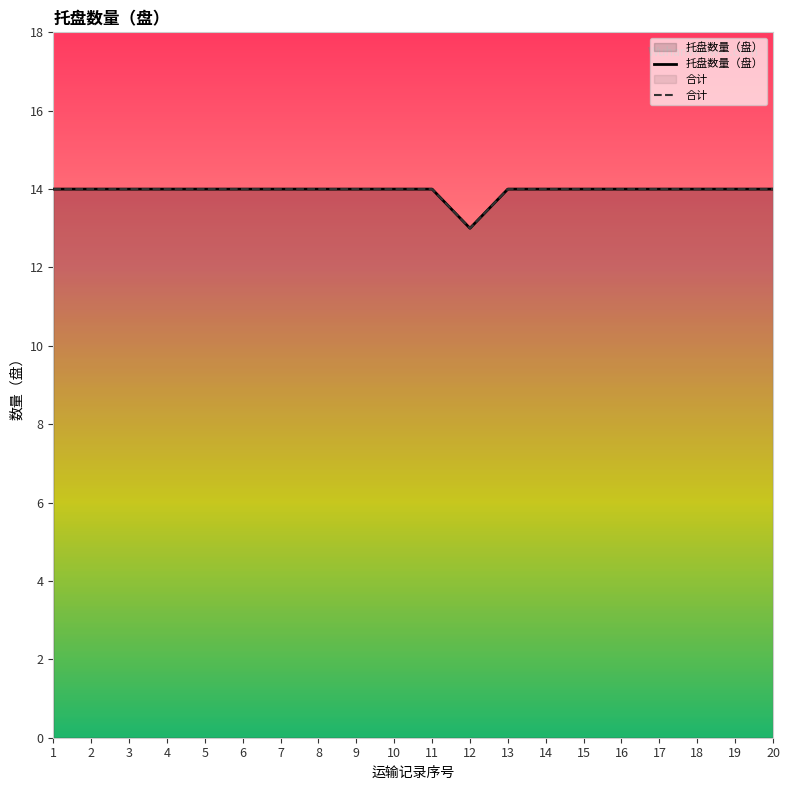

Reading right to left, what are all the values shown in this chart?

托盘数量（盘）: 20=14	19=14	18=14	17=14	16=14	15=14	14=14	13=14	12=13	11=14	10=14	9=14	8=14	7=14	6=14	5=14	4=14	3=14	2=14	1=14
合计: 20=14	19=14	18=14	17=14	16=14	15=14	14=14	13=14	12=13	11=14	10=14	9=14	8=14	7=14	6=14	5=14	4=14	3=14	2=14	1=14